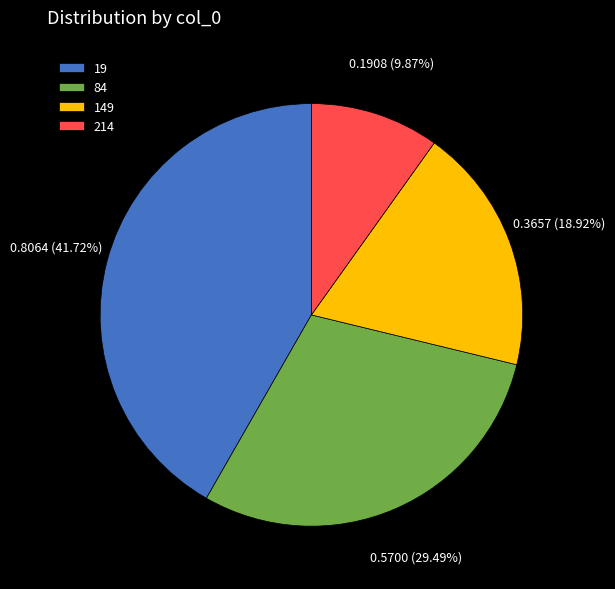

Is the sum of 214 and 19 greater than half?

Yes